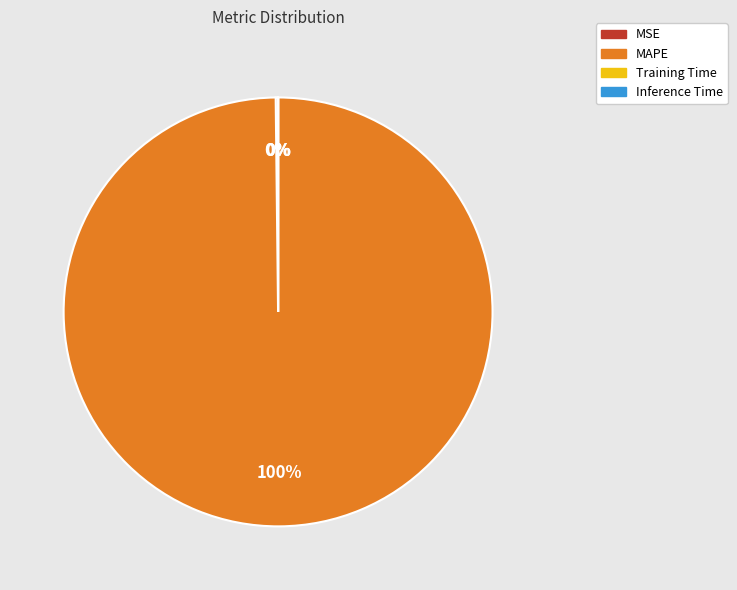

To the nearest percent, what is the difference between the largest and smallest slice percentages?

100%